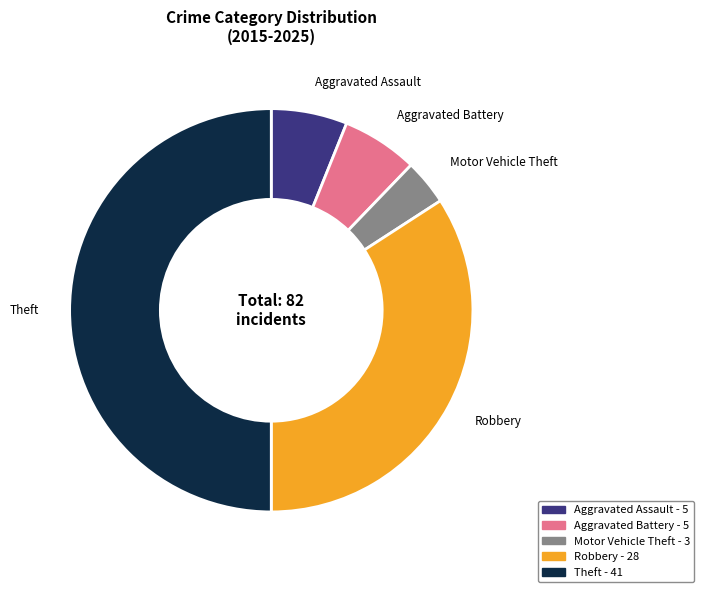

True or false: Robbery accounts for 34% of the total.

True